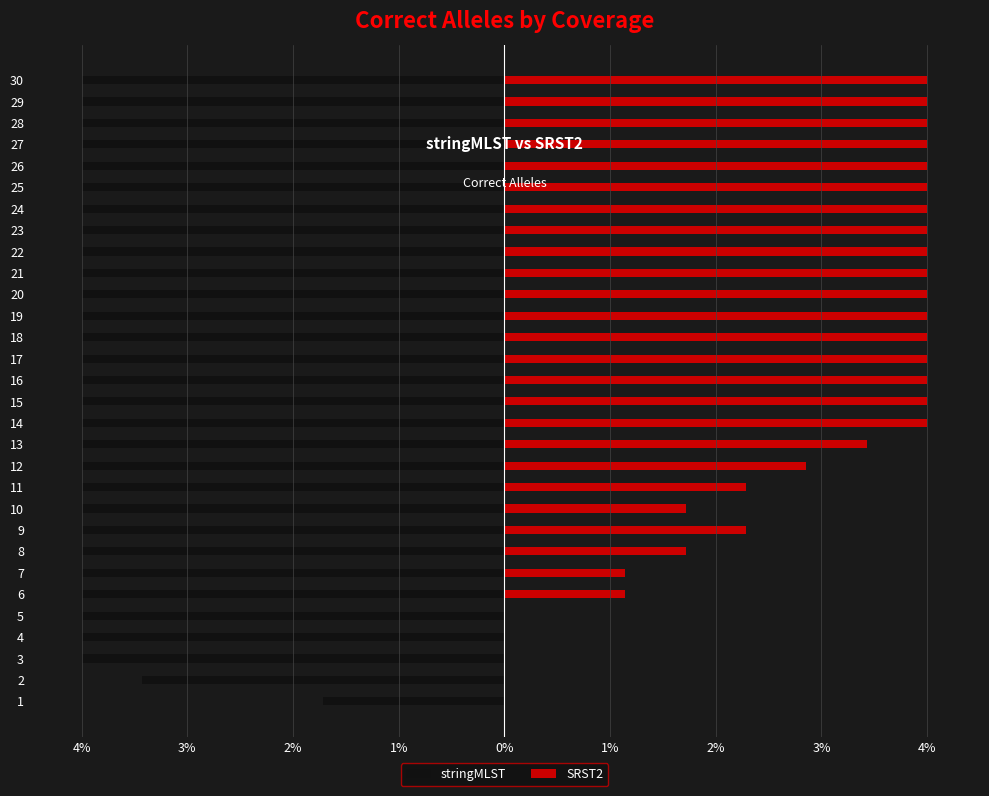

List the series in order of their overall mean, highest first.

SRST2, stringMLST